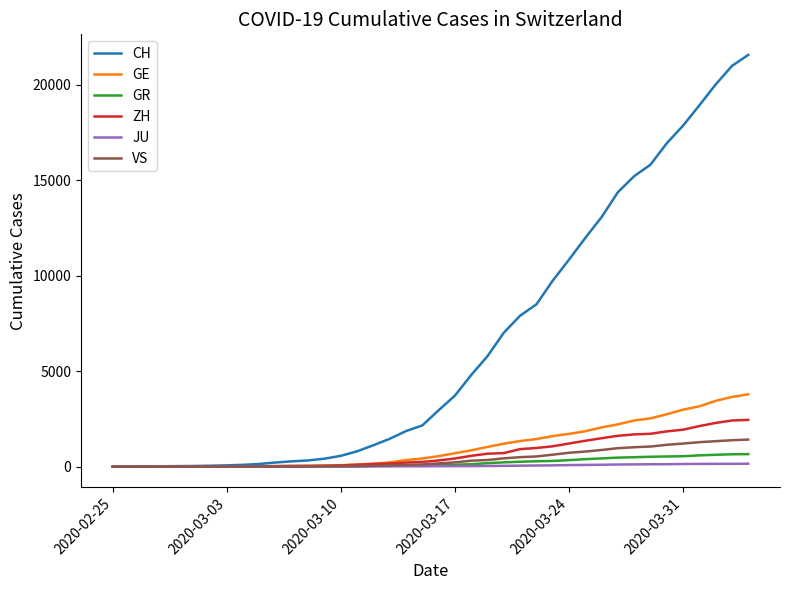

What is the greatest value displayed?

21554